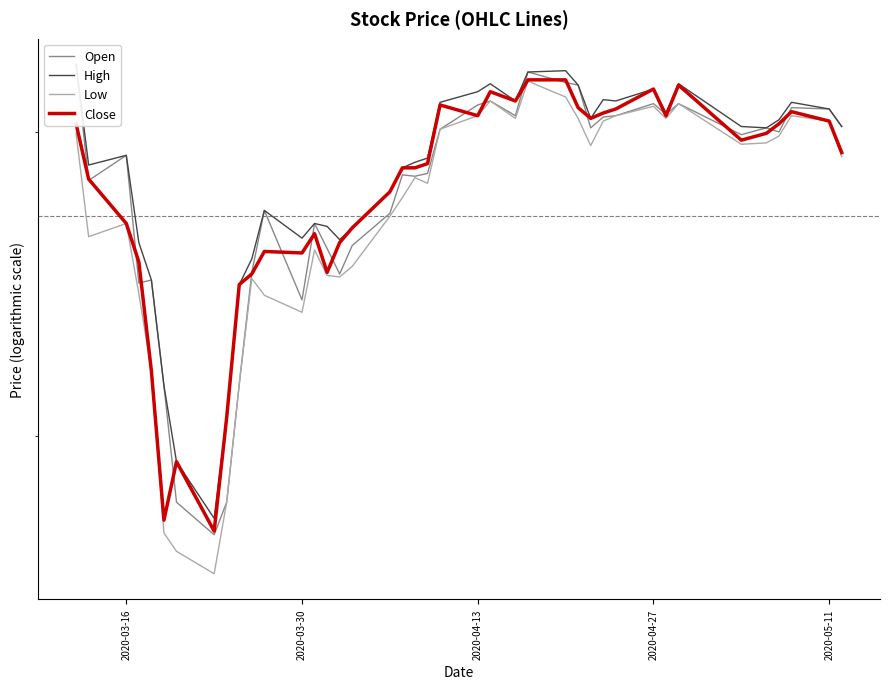

True or false: High and Close intersect in this chart.

False